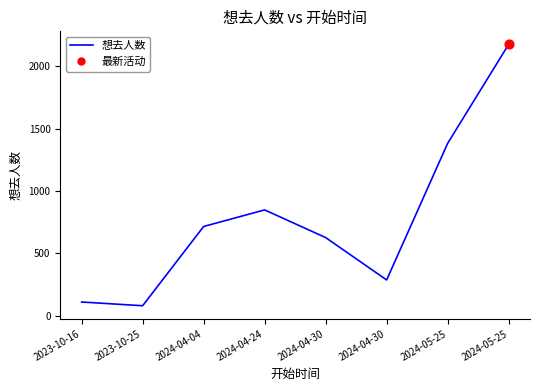

How many series are shown in this chart?

1